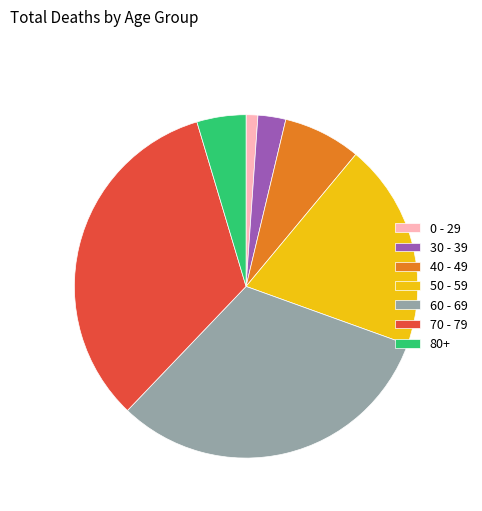

The 40 - 49 slice represents 7% of the pie. True or false?

True